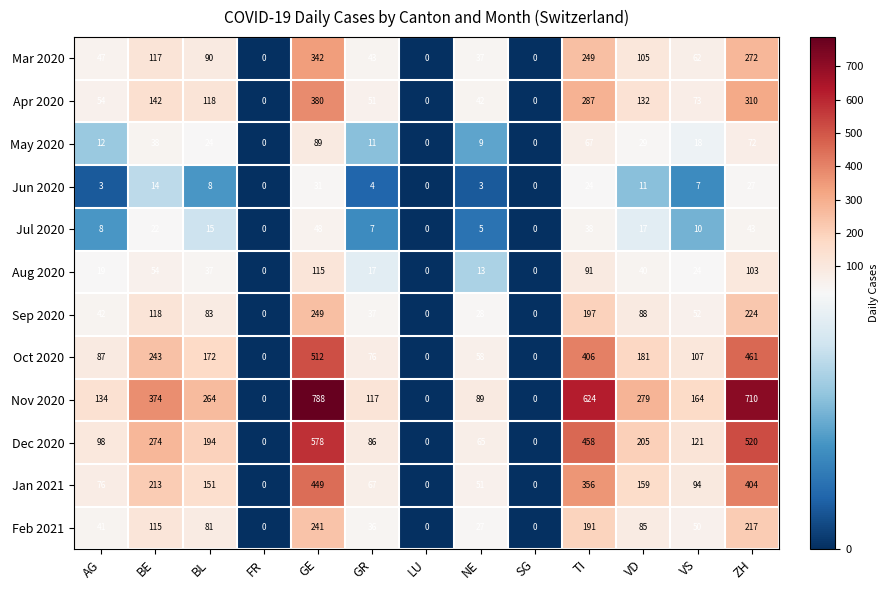

What value does the May 2020 series have at BL, to the nearest 10?

20